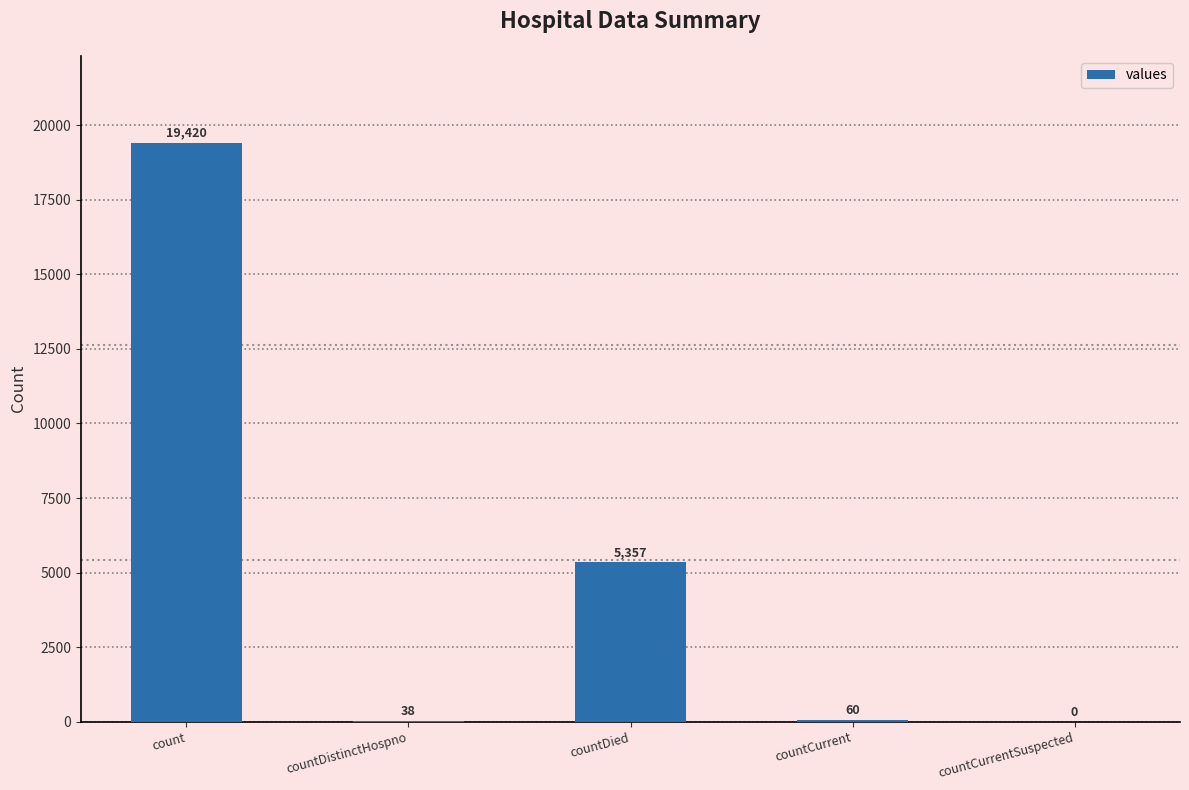

The value at countDistinctHospno is 38. True or false?

True